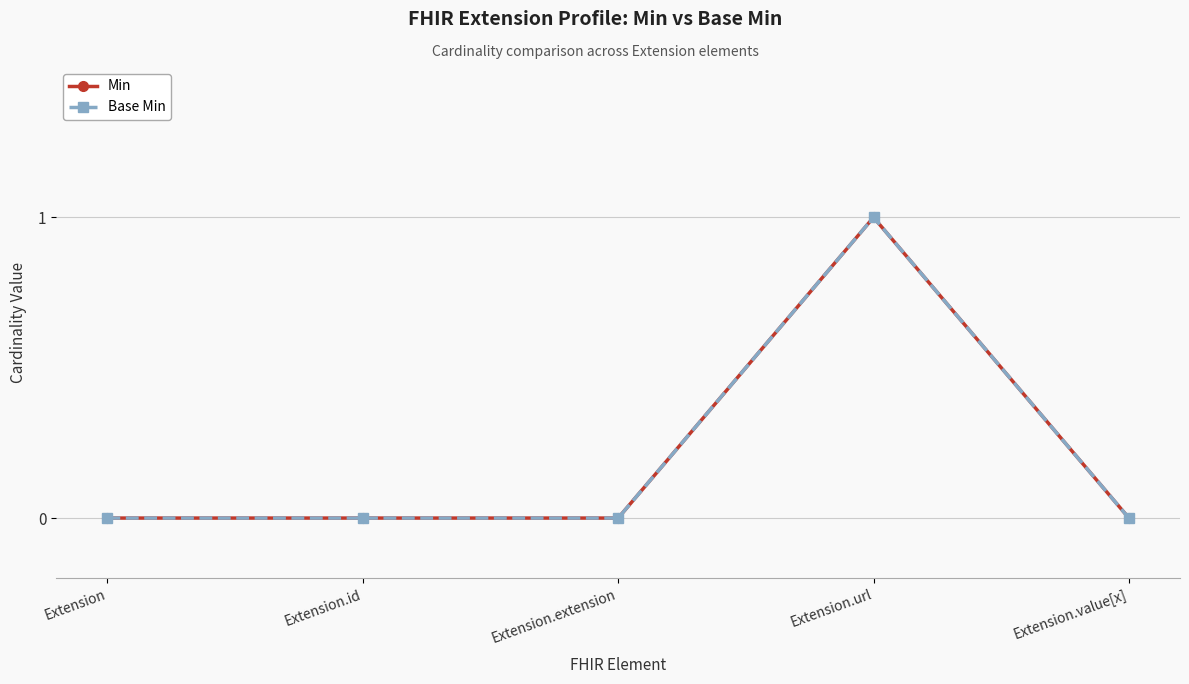

What is the label of the 4th point from the right?

Extension.id